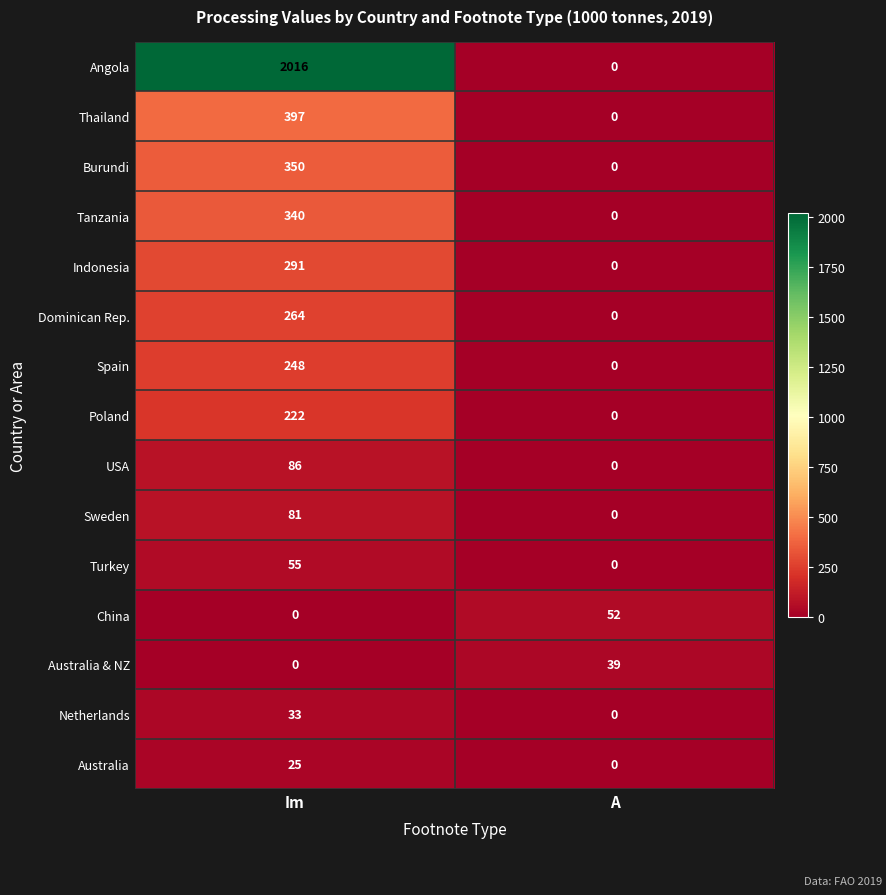

How many series are shown in this chart?

15